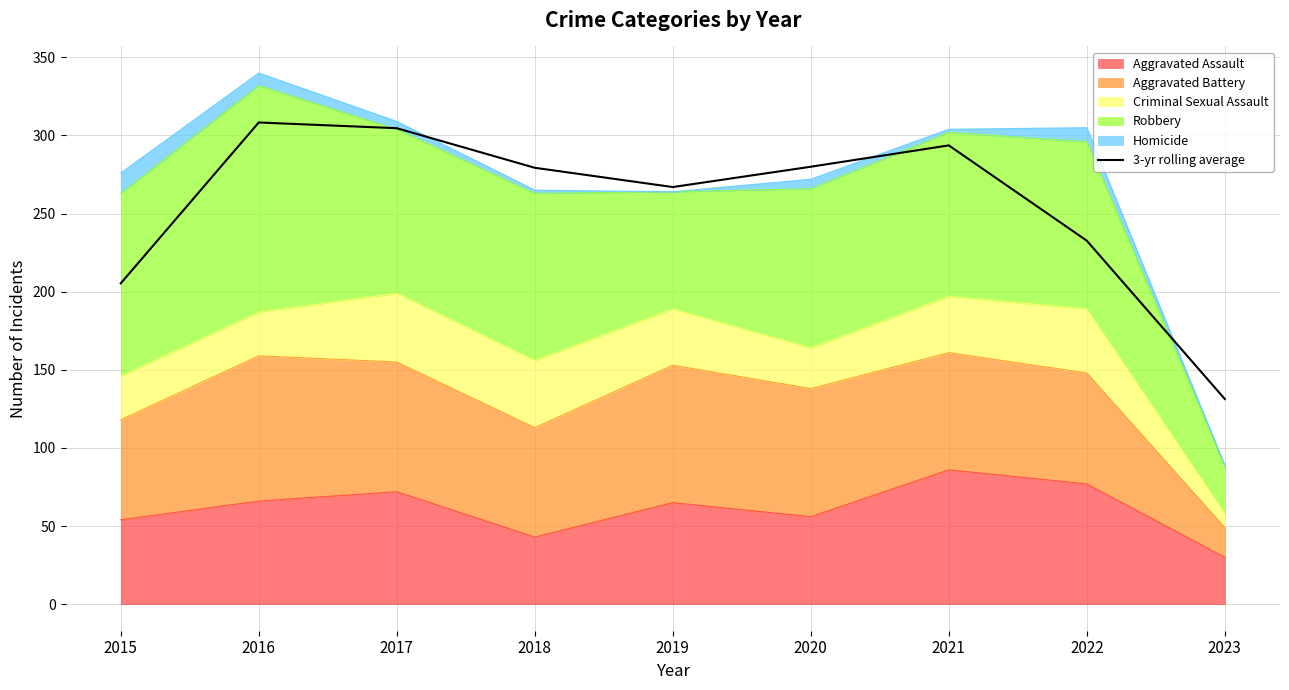

Reading right to left, list all the values displayed in this chart.

131.3	232.7	293.7	280.0	267.0	279.3	304.7	308.3	205.3